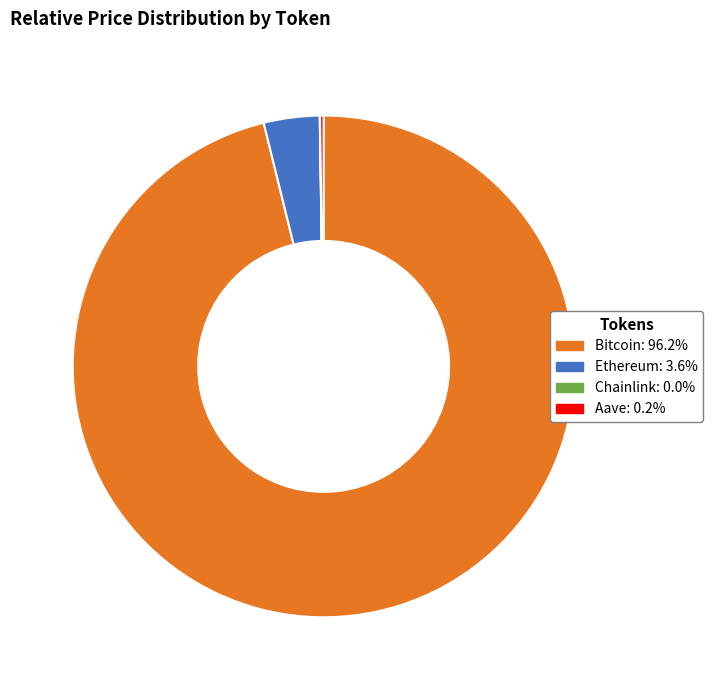

Is there any slice that represents more than half of the pie?

Yes